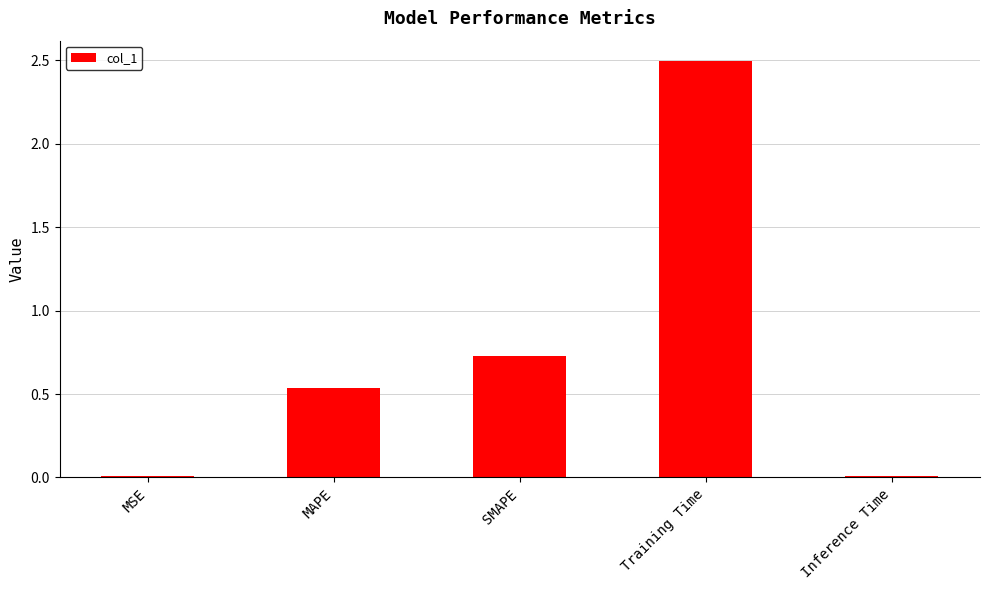

Where is the data nearest to the value 1?

SMAPE